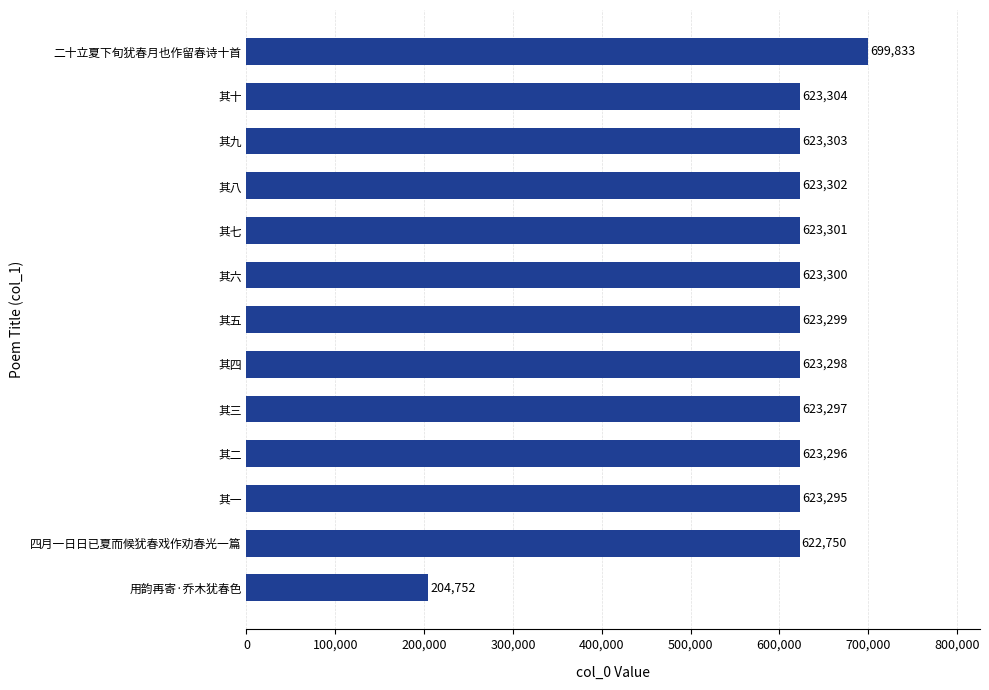

List the labels in order of value, largest first.

二十立夏下旬犹春月也作留春诗十首, 其十, 其九, 其八, 其七, 其六, 其五, 其四, 其三, 其二, 其一, 四月一日日已夏而候犹春戏作劝春光一篇, 用韵再寄·乔木犹春色